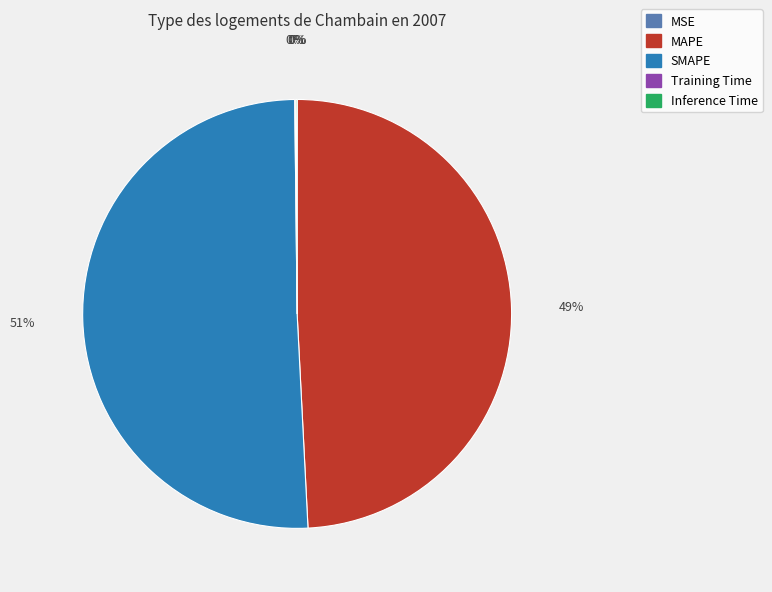

Which has a higher value, MAPE or SMAPE?

SMAPE